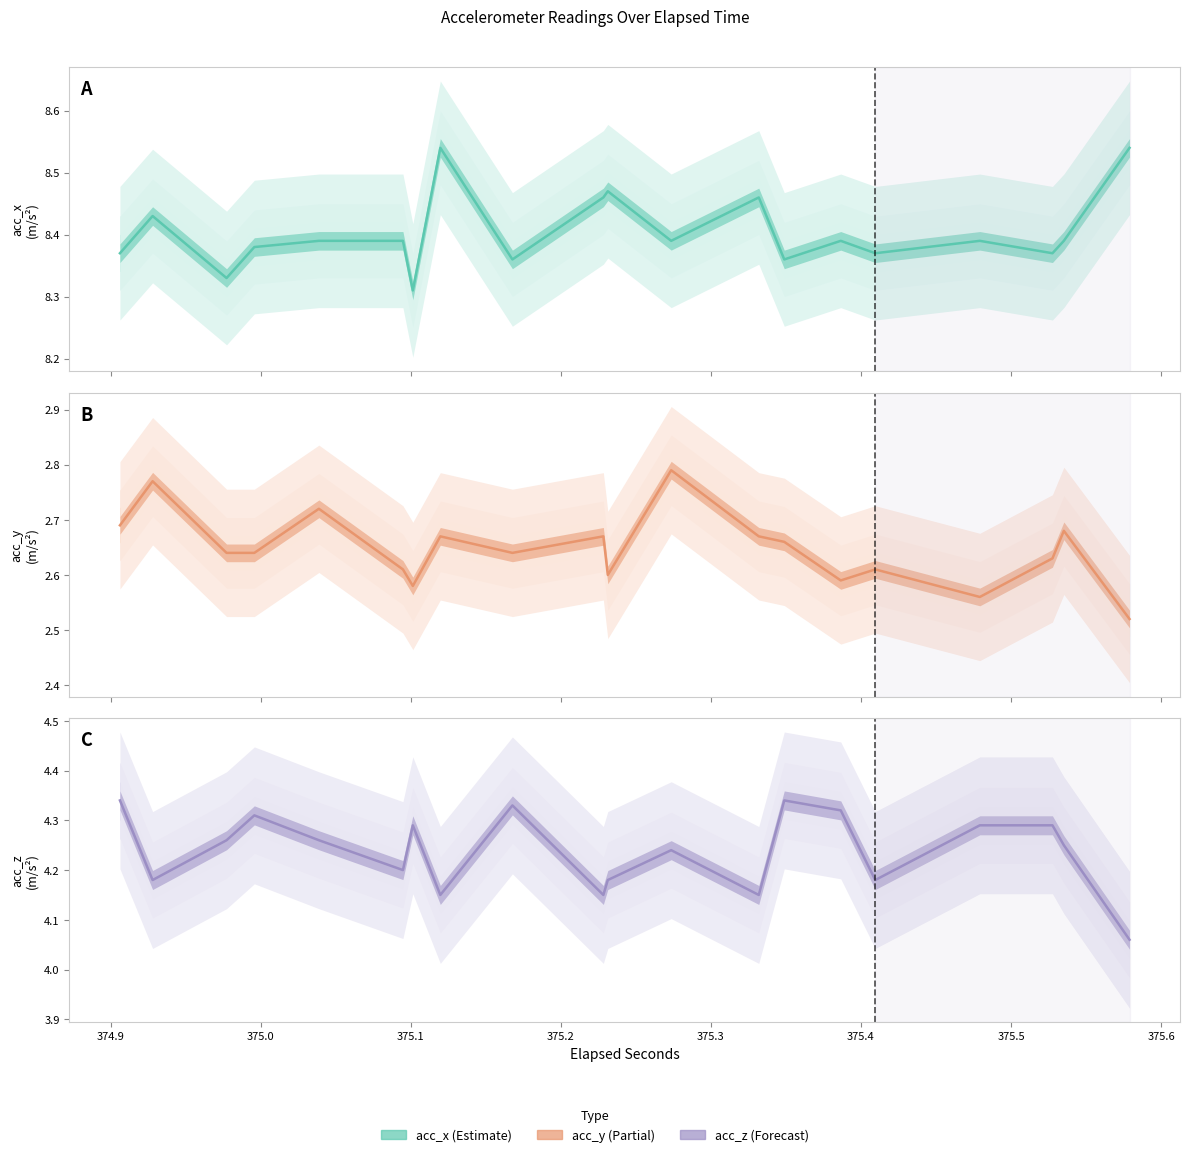

How many lines are shown in the chart?

3